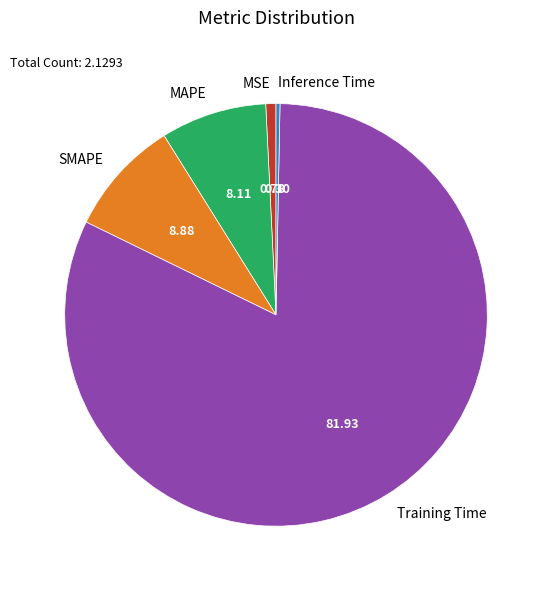

Which has a higher value, SMAPE or Inference Time?

SMAPE